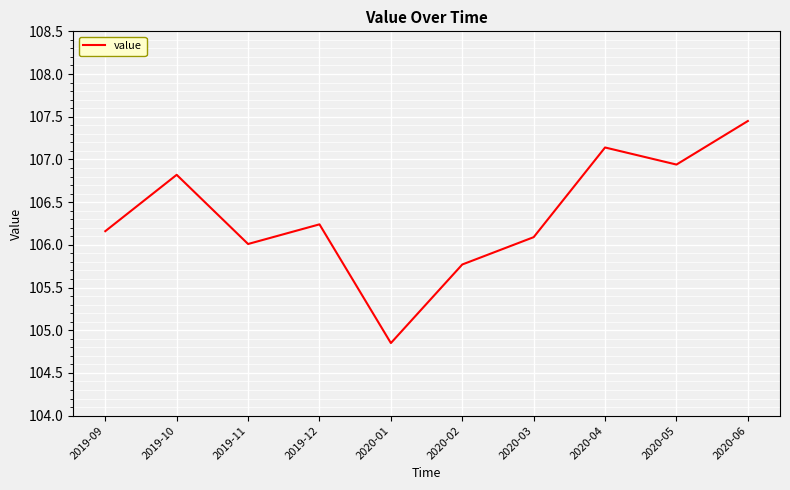

The value at 2020-01 is 55.6. True or false?

False